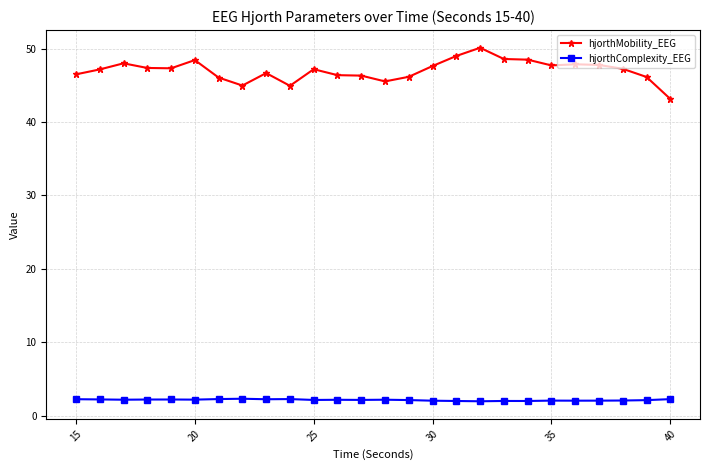

Which series has the largest range (max minus min)?

hjorthMobility_EEG